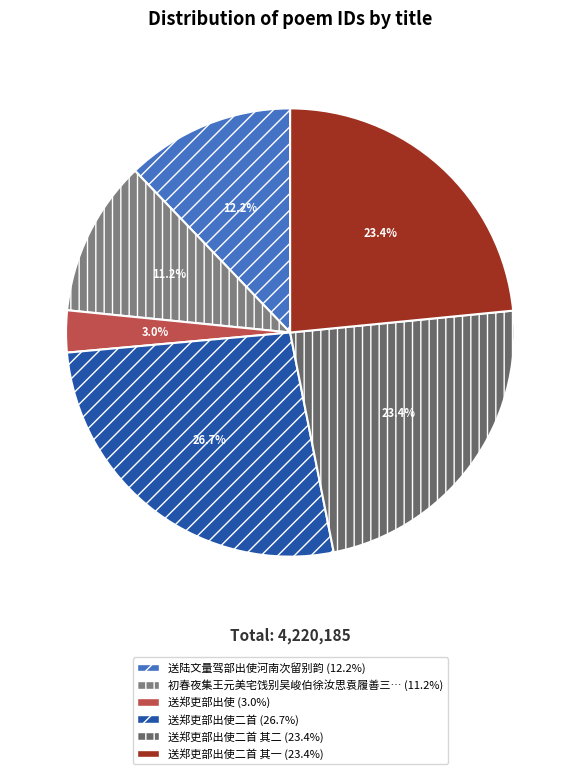

Count the number of slices in the pie.

6